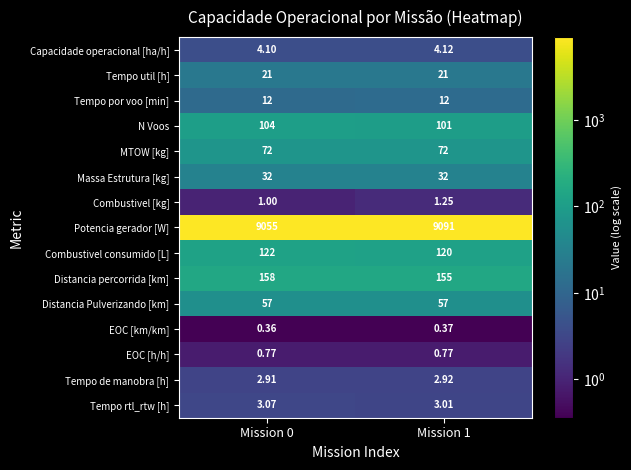

Which series has the largest range (max minus min)?

Potencia gerador [W]